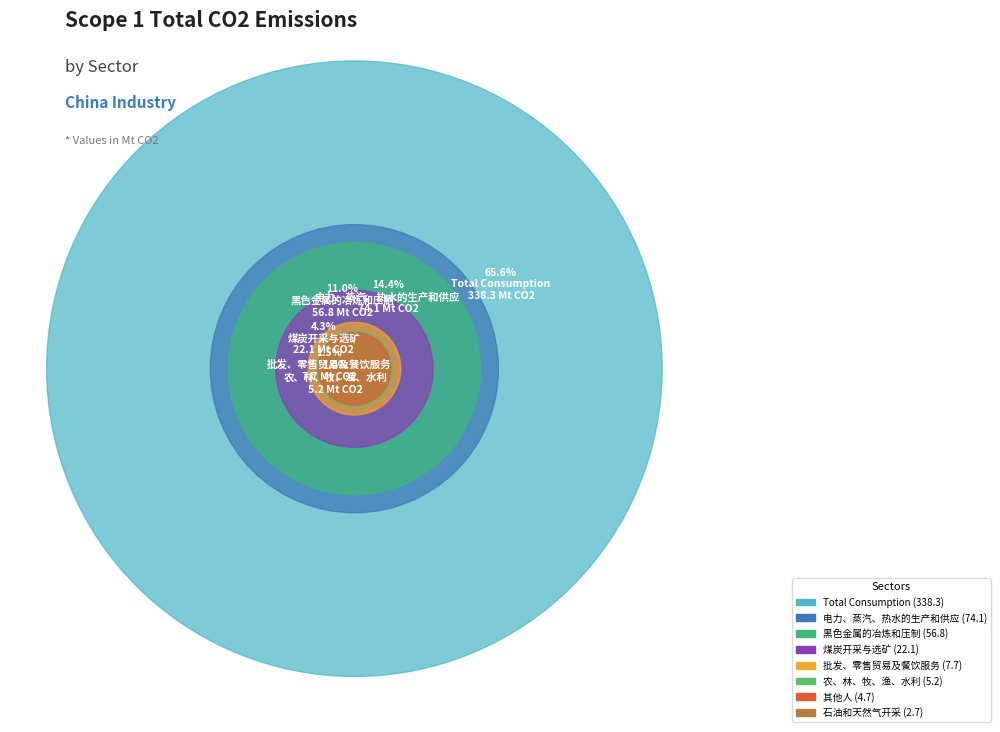

Is it true that 批发、零售贸易及餐饮服务 is 1% of the pie?

True